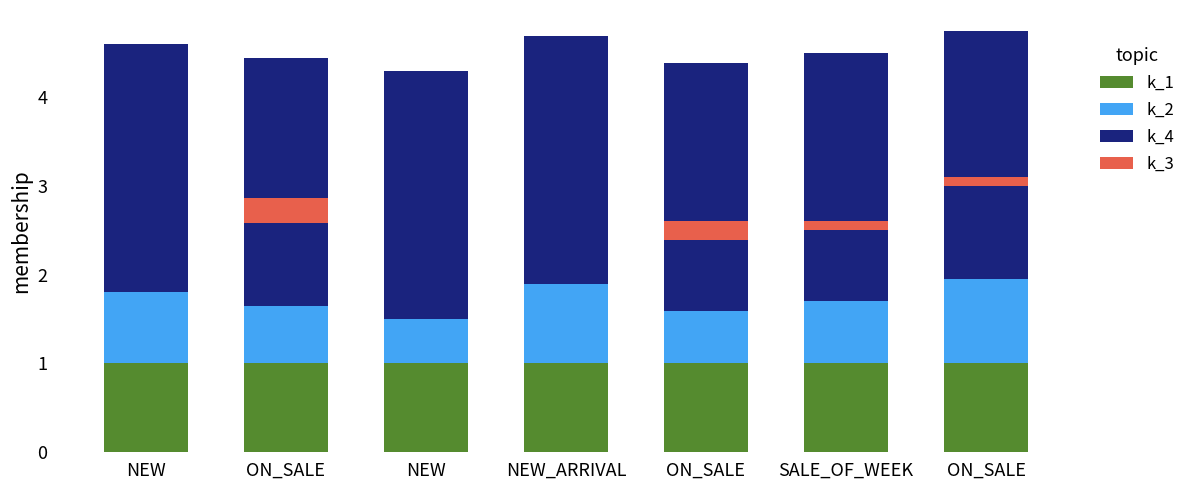

What is the value of the k_1 bar at the 4th from the left?

1.0